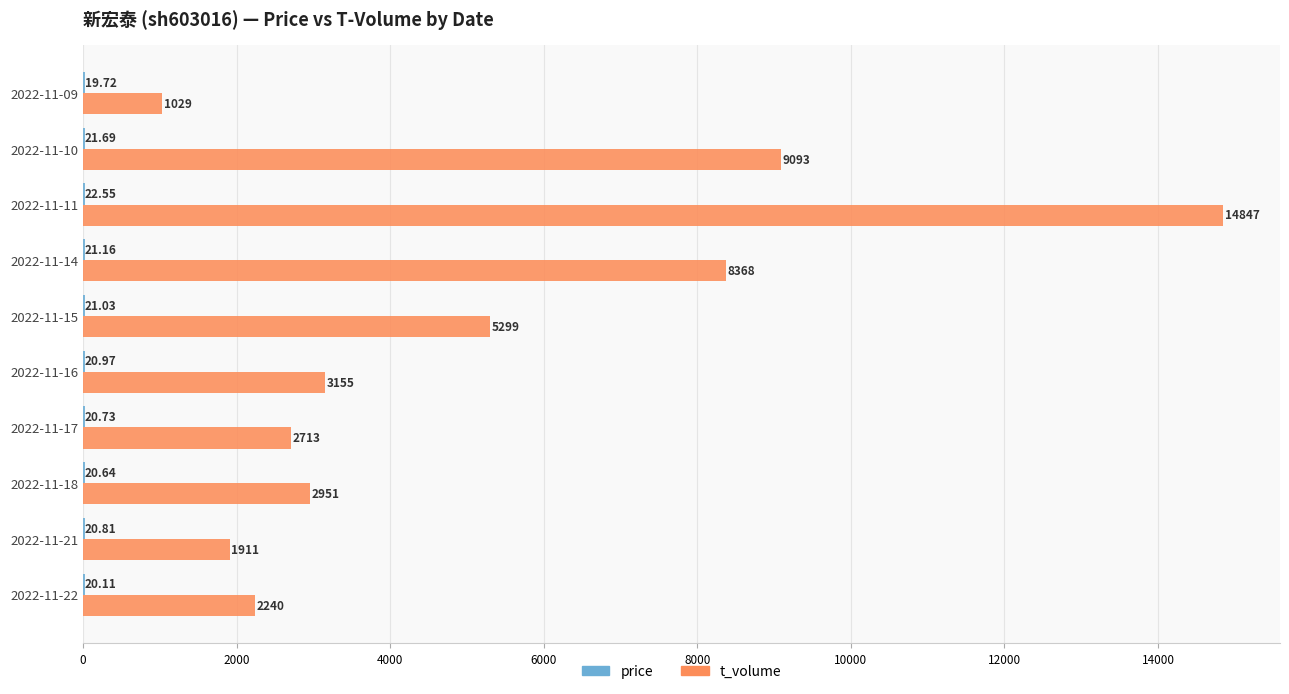

Which series changed the most between 2022-11-18 and 2022-11-09?

t_volume